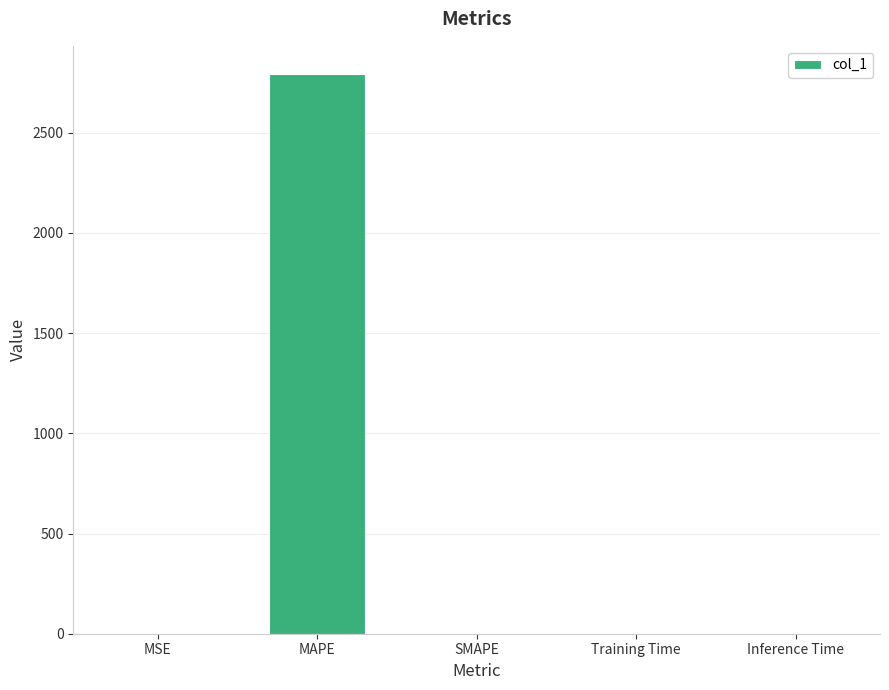

What is the sum of all values?

2794.2